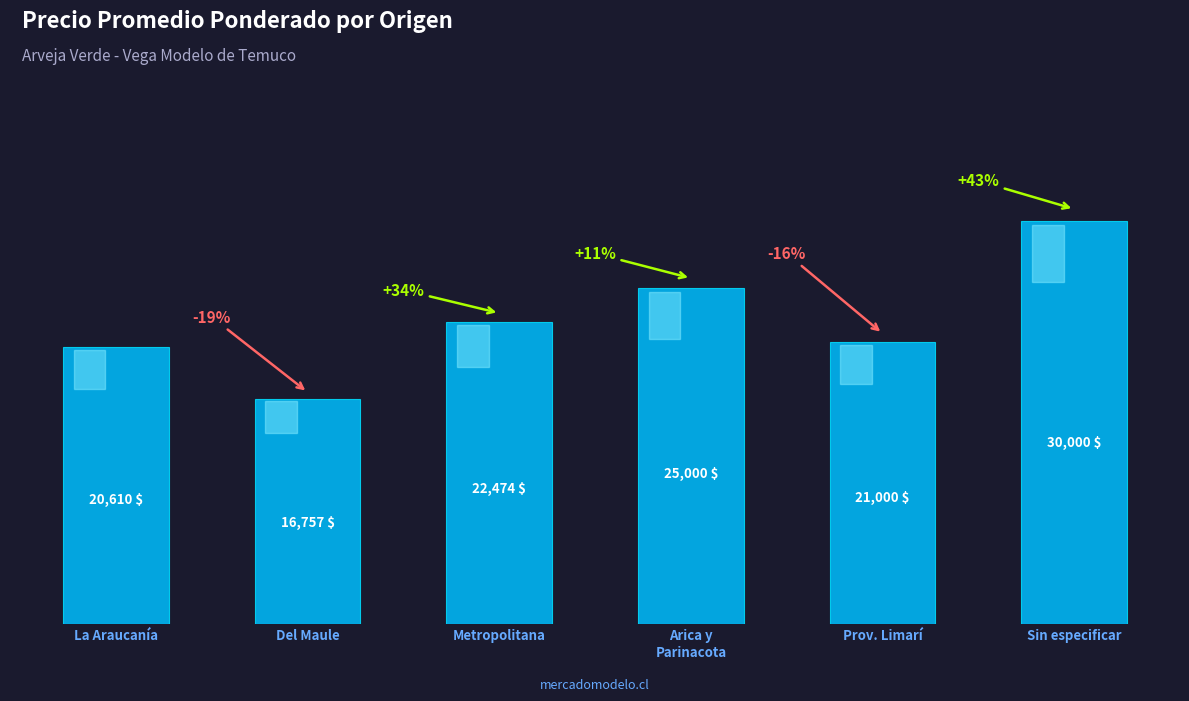

What is the smallest value displayed?

16757